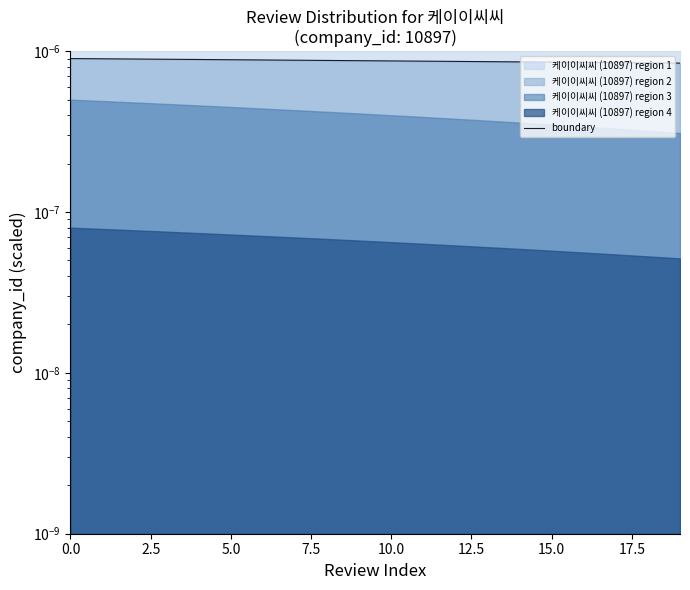

Does the chart display data point markers on the line(s)?

No